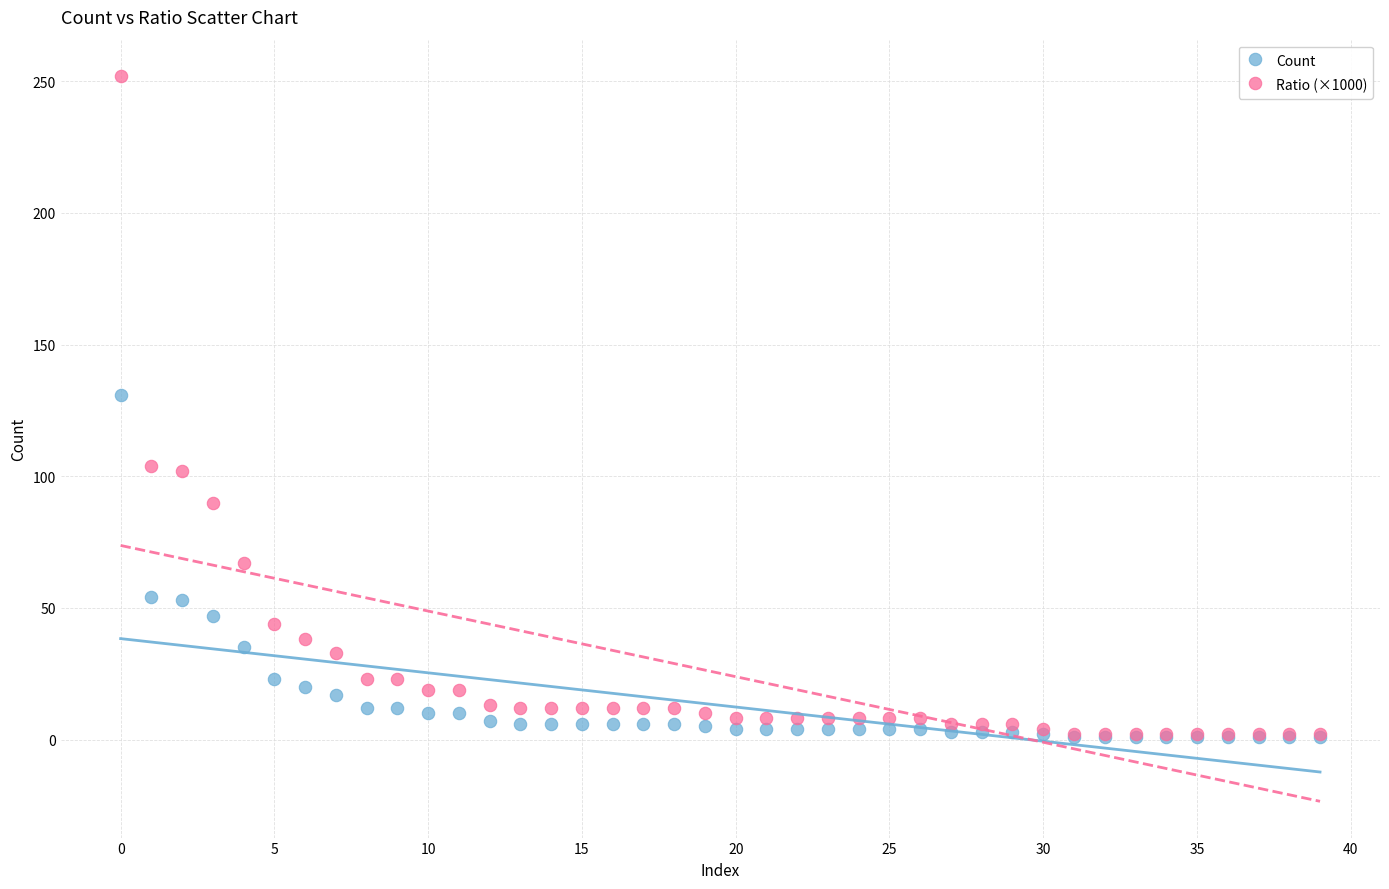

What are all the series names shown in the legend?

Count, Ratio (×1000)